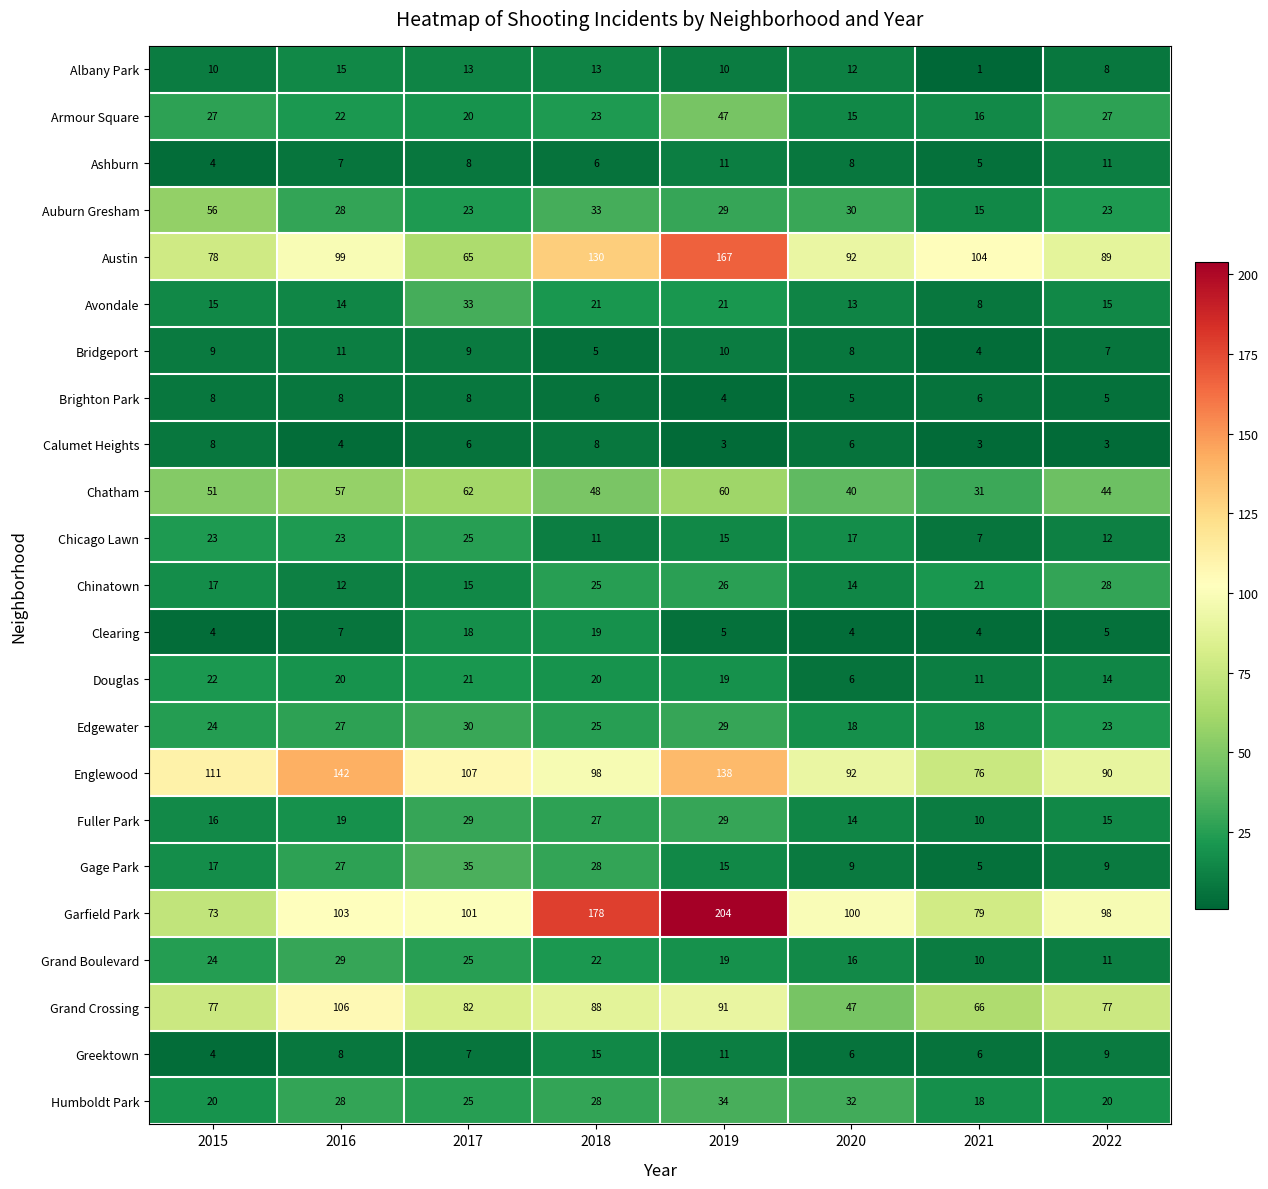

What is the difference between the highest and lowest values at 2022?

95